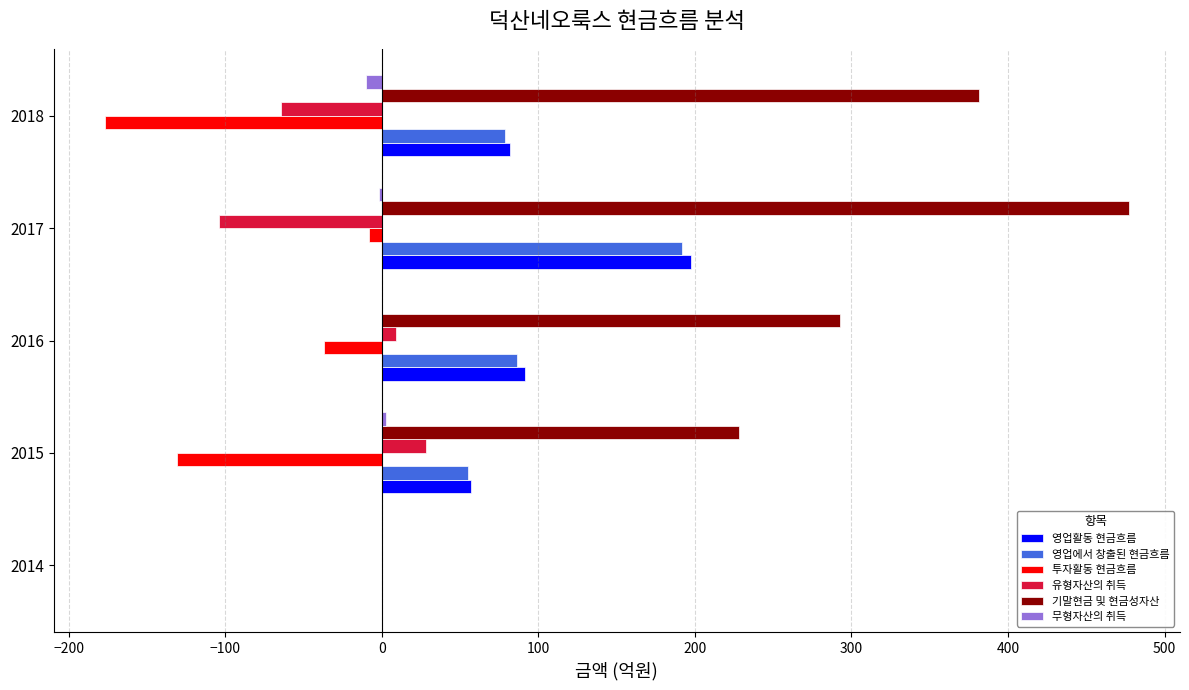

Where is 투자활동 현금흐름 nearest to the value -88?

2015